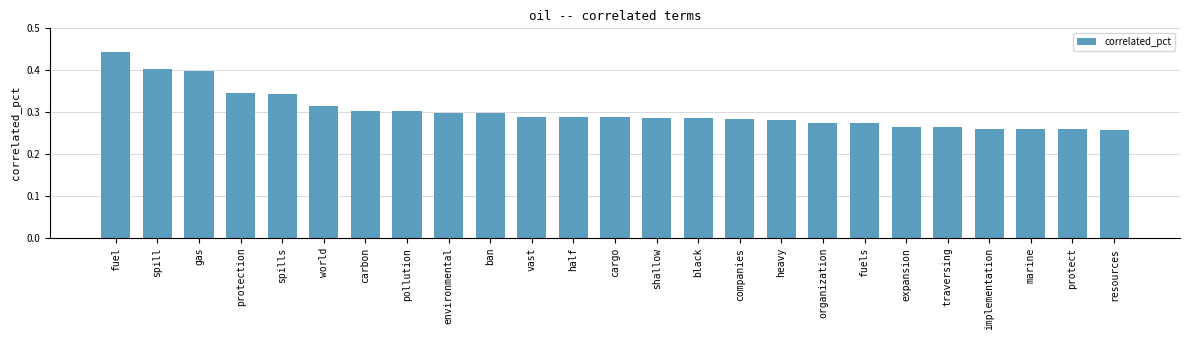

What is the change in value from spill to expansion?

-0.1